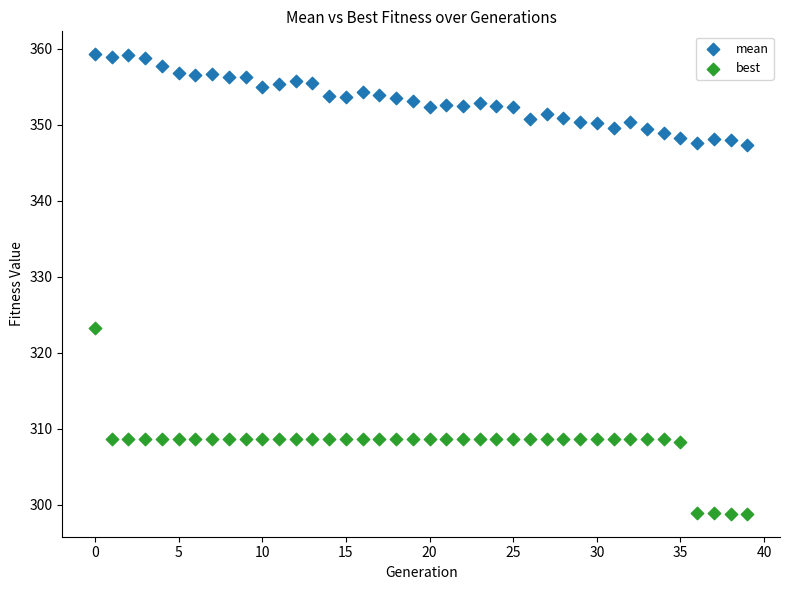

Which series reaches the minimum Y coordinate?

best